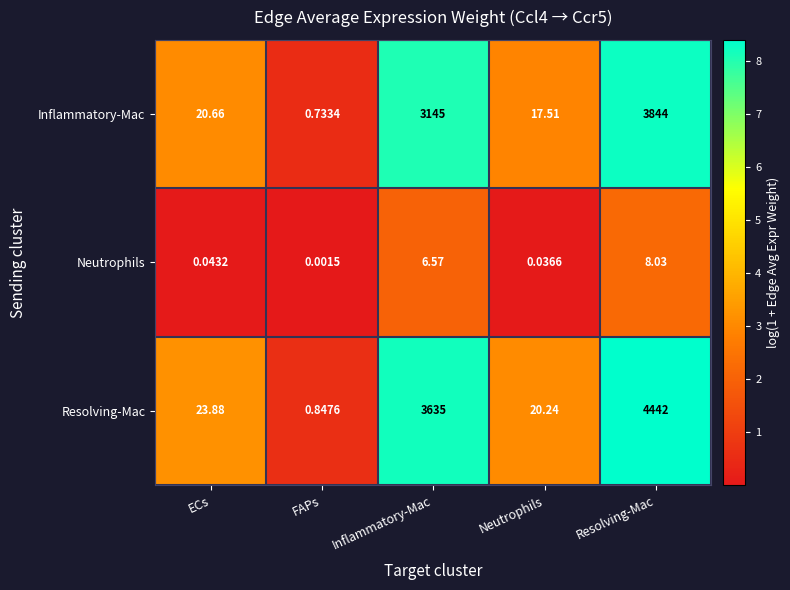

Rank the categories by Inflammatory-Mac value from highest to lowest.

Resolving-Mac, Inflammatory-Mac, ECs, Neutrophils, FAPs